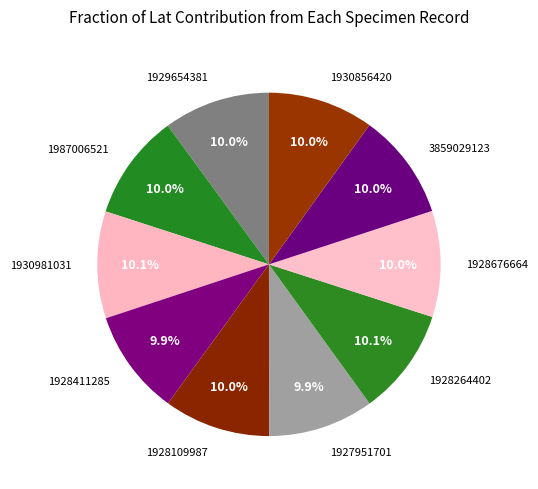

What is the ratio of the value at 1930856420 to the value at 1928109987?

1.0